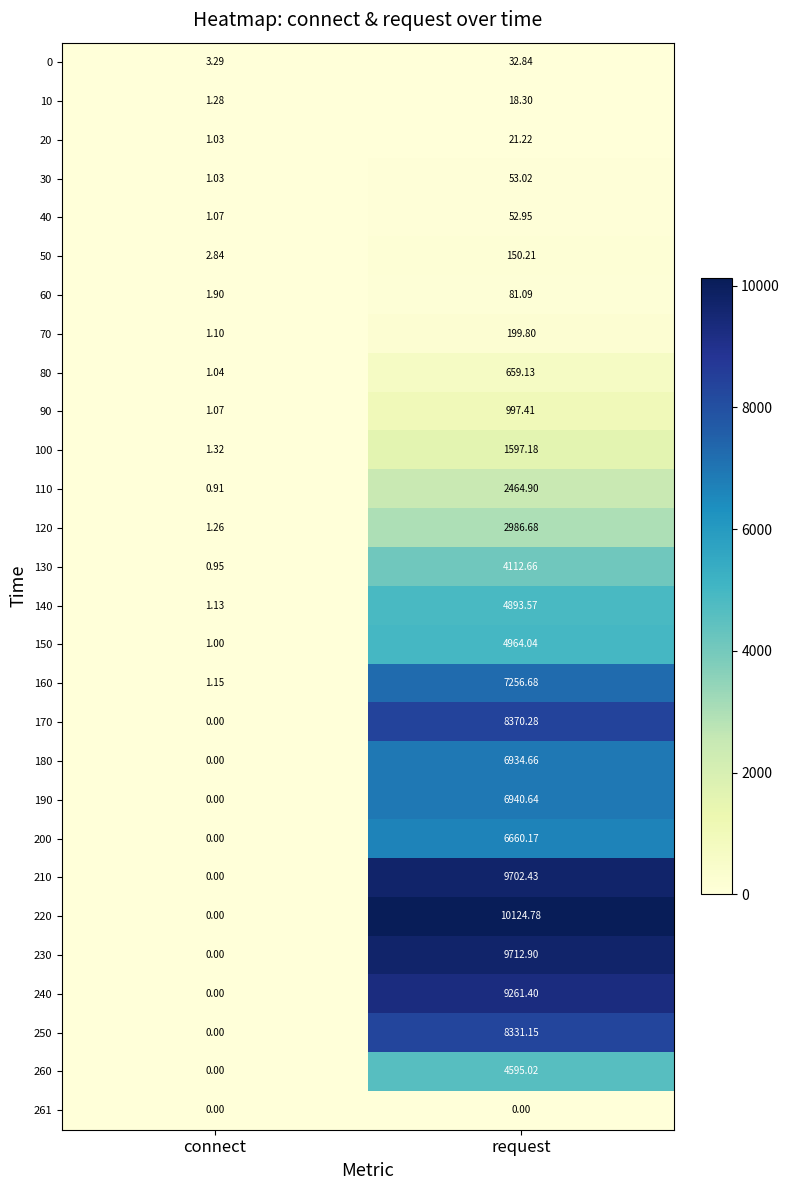

What is the maximum value shown in the chart?

10124.8